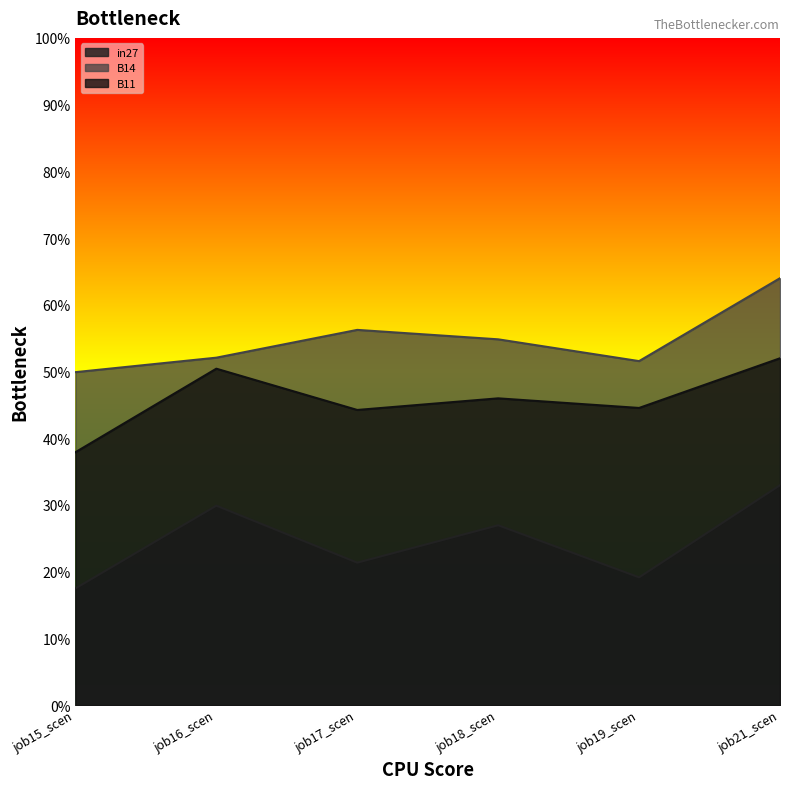

How many series are shown in this chart?

3